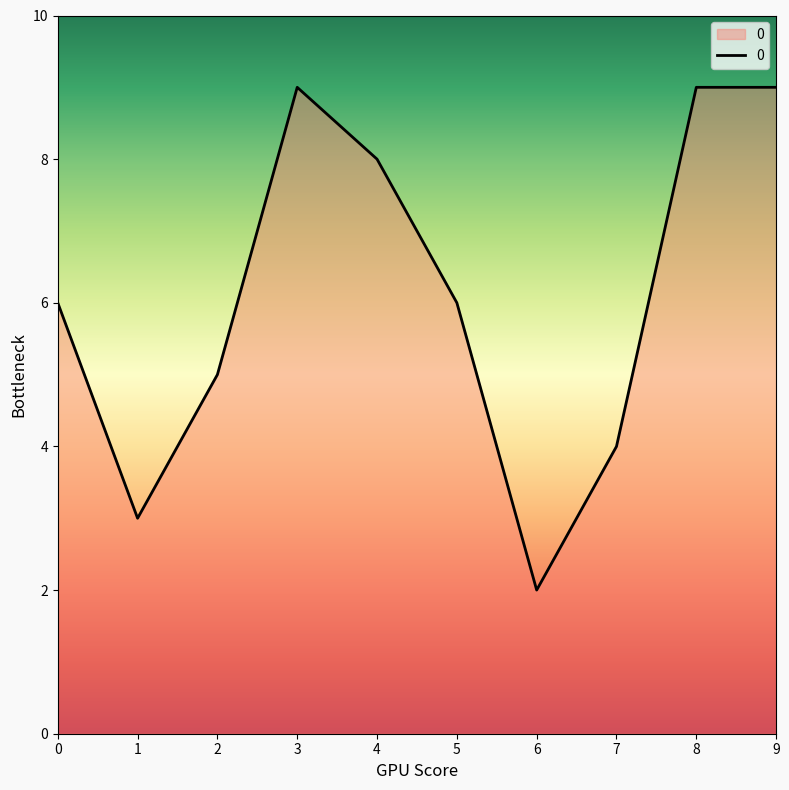

Approximately how many times larger is the value at 2 compared to 6?

2.5